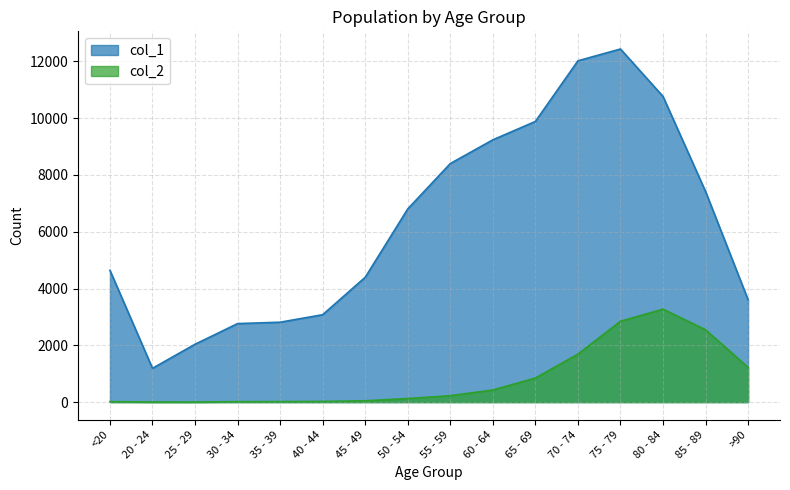

What are all the series names shown in the legend?

col_1, col_2